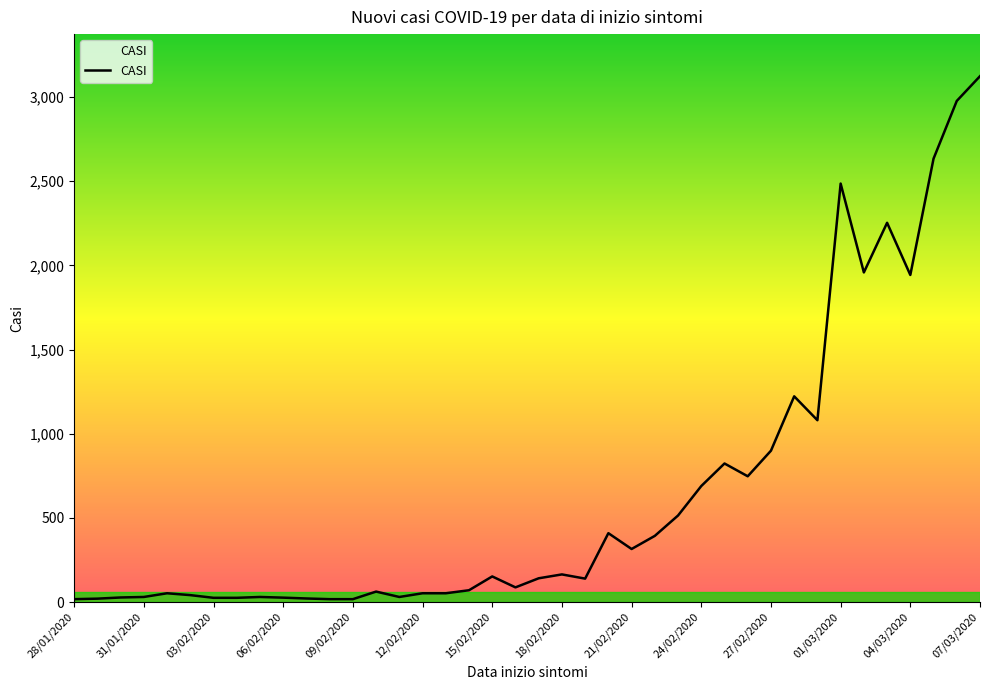

What is the maximum value shown in the chart?

3124